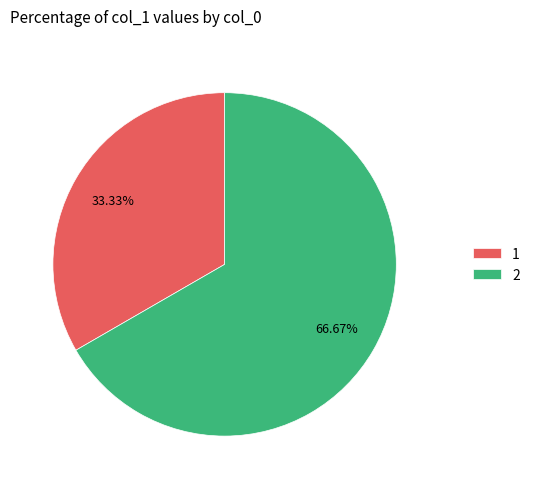

Rank the categories by value from lowest to highest.

1, 2